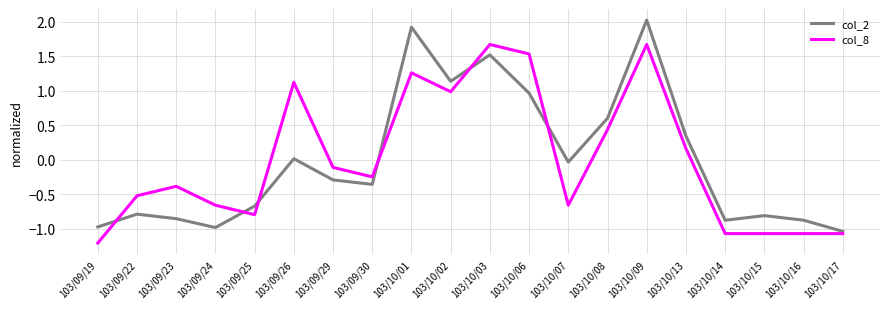

How many values in the col_2 series exceed 0?

8